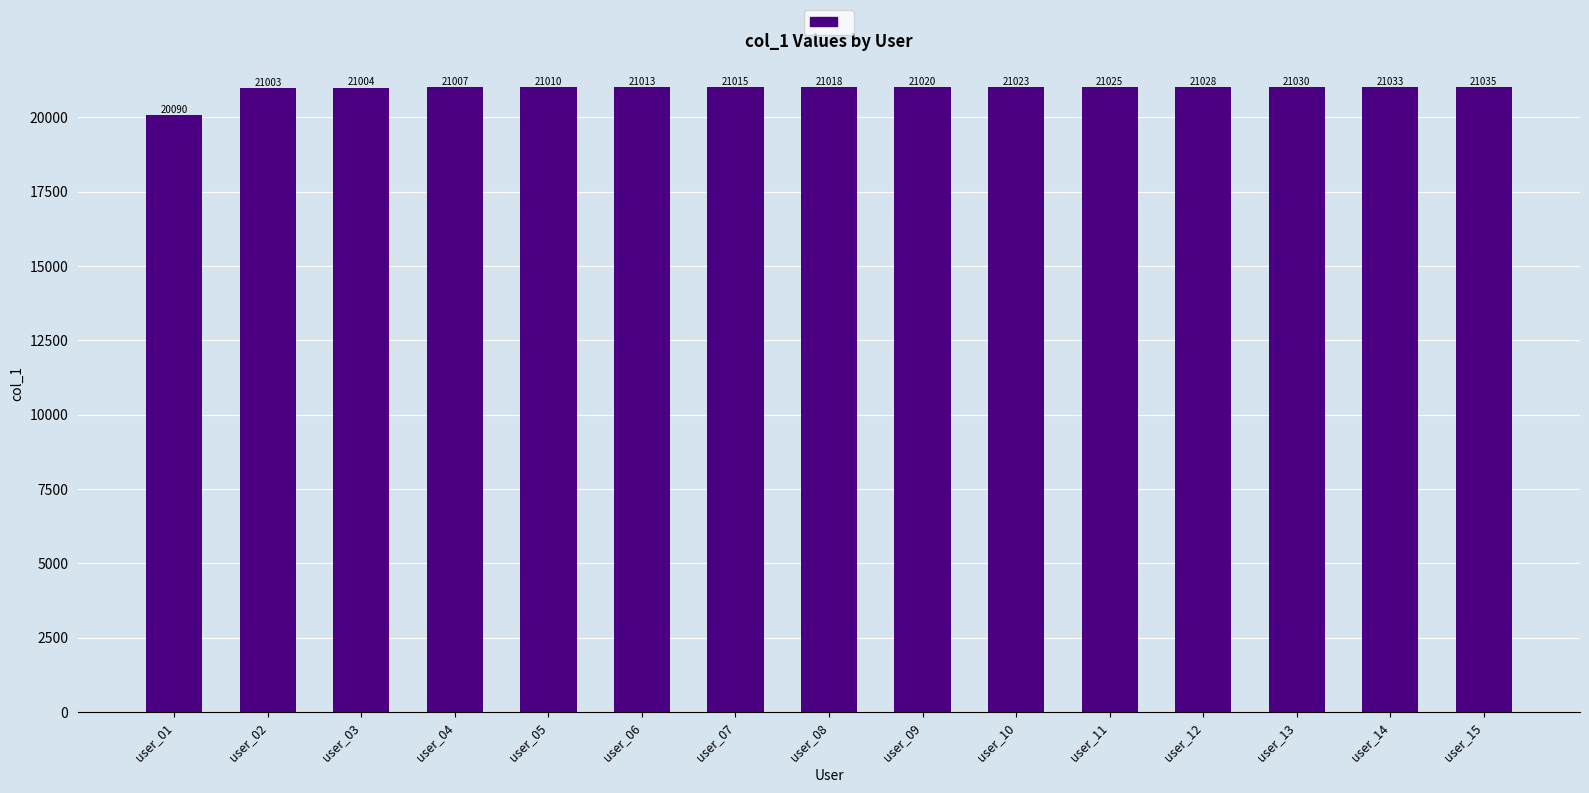

At which label is the value closest to 20562?

user_02